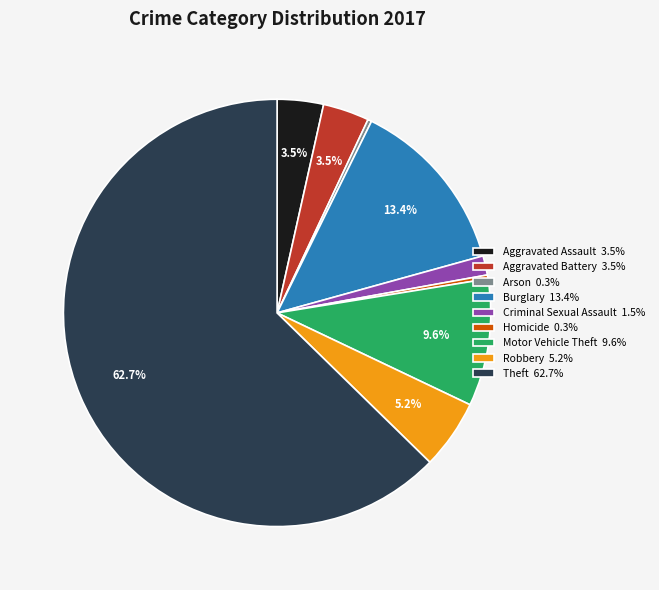

Is the sum of Aggravated Battery and Homicide greater than half?

No